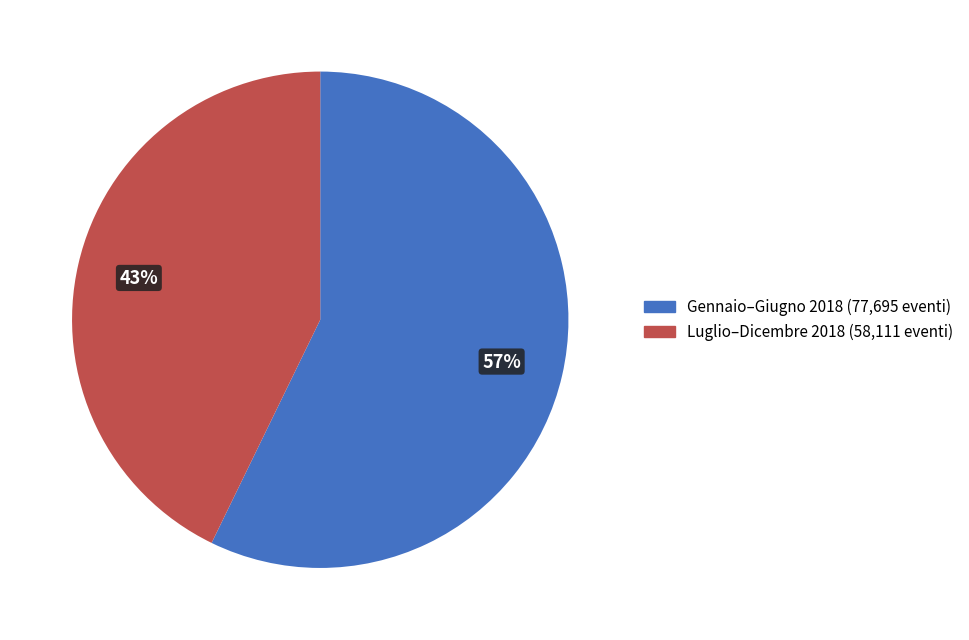

The Gennaio–Giugno 2018 (77,695 eventi) slice represents 47% of the pie. True or false?

False